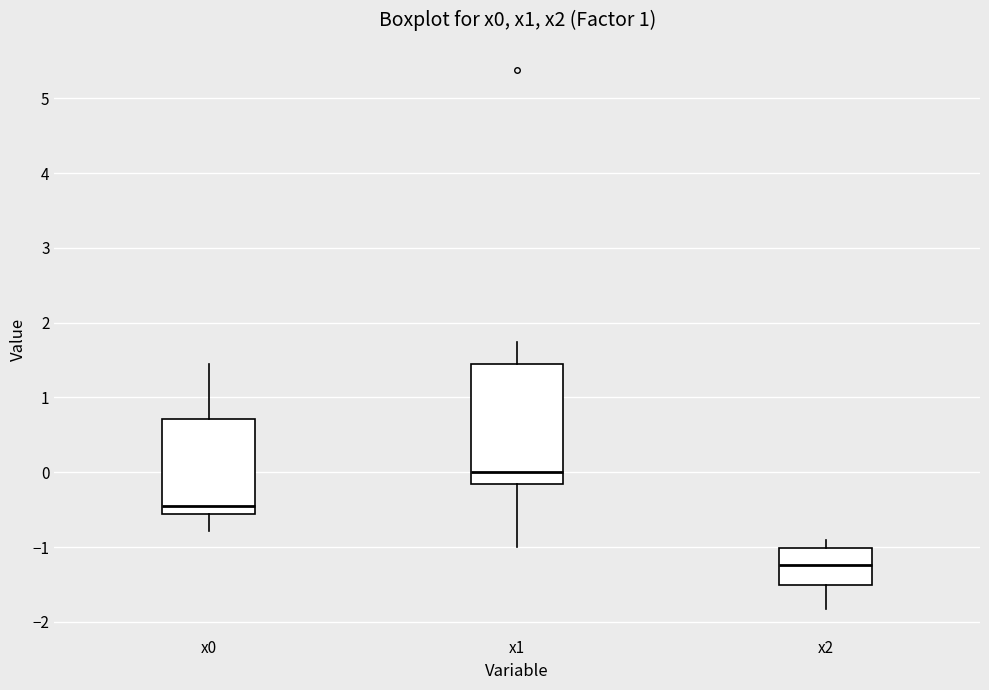

Which box has the highest median line?

x1